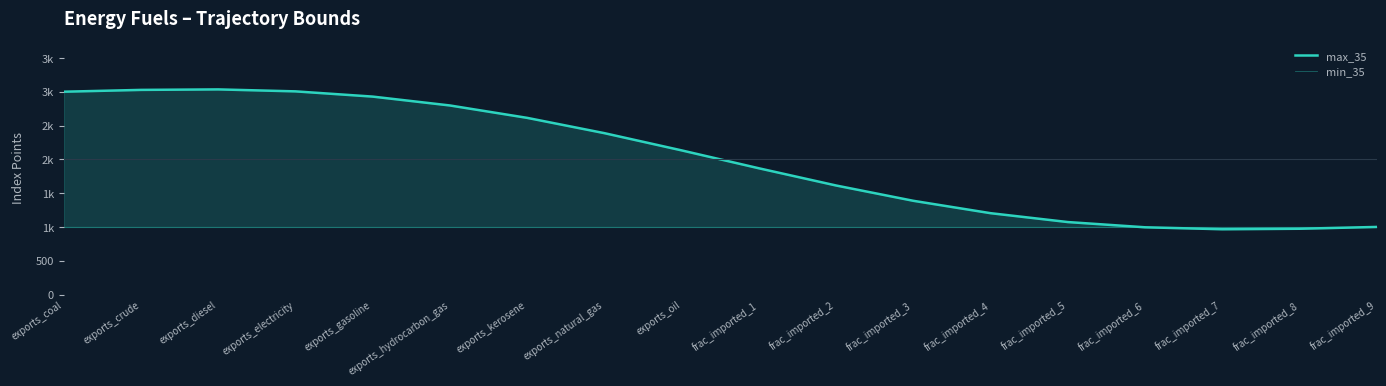

What is the value of the max_35 point at the 2nd from the left?

3026.8